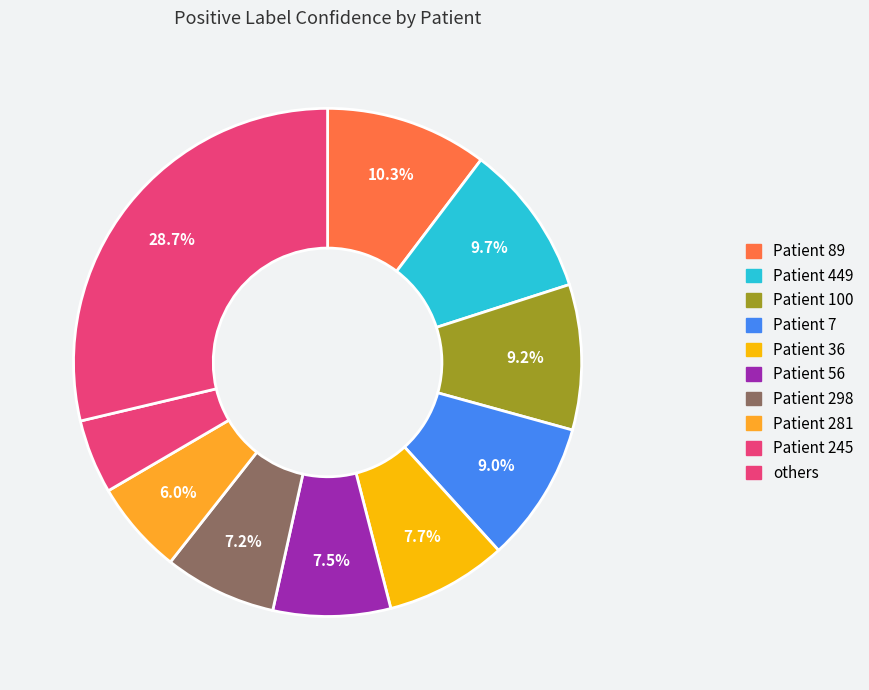

How many segments does this pie chart have?

10